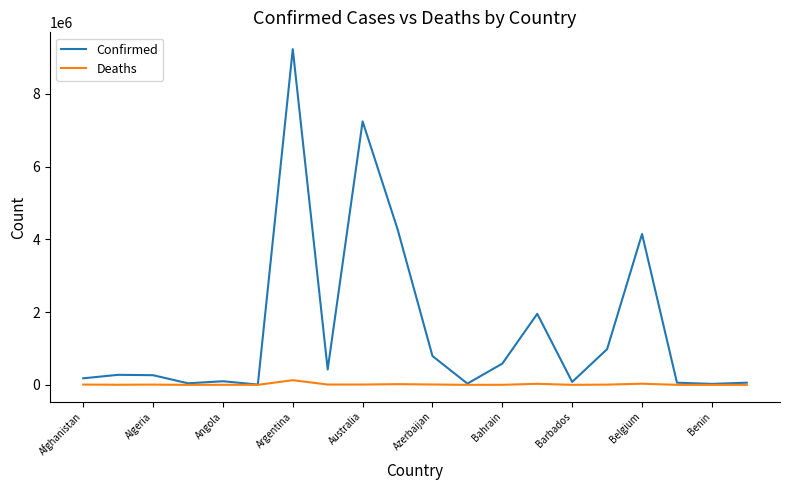

Which series has the largest range (max minus min)?

Confirmed